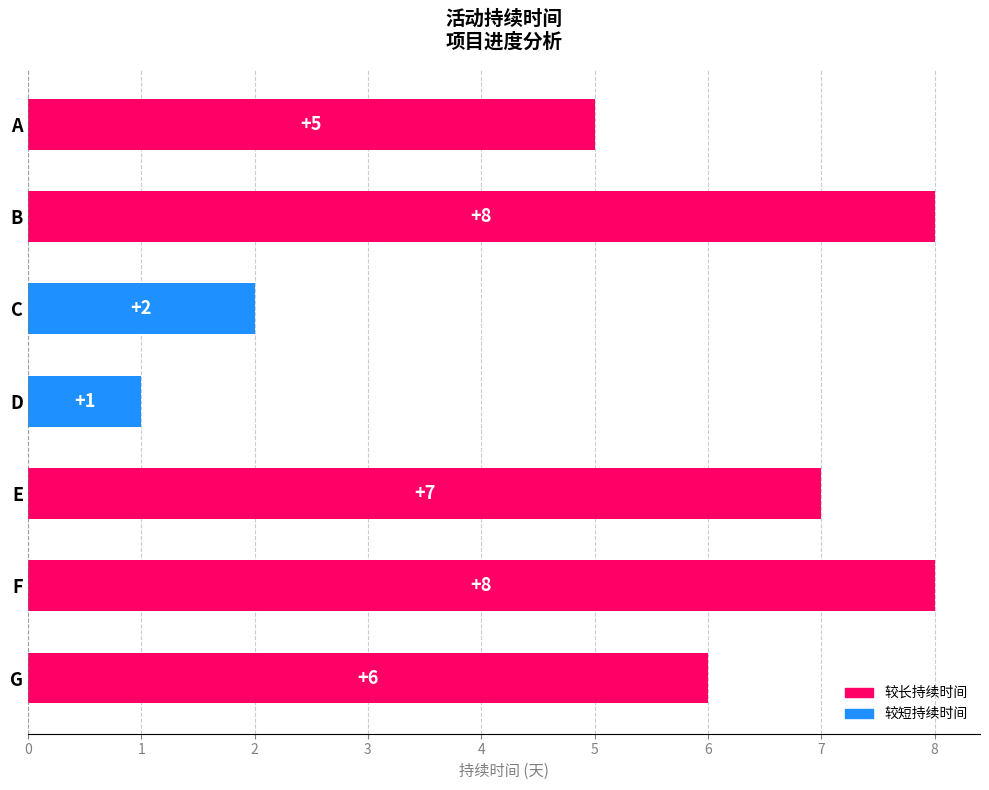

How many values are between 2 and 8?

6